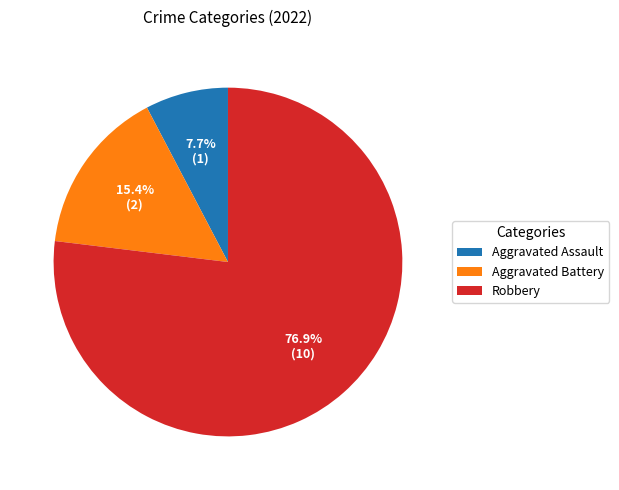

What is the smallest slice in the pie chart?

Aggravated Assault